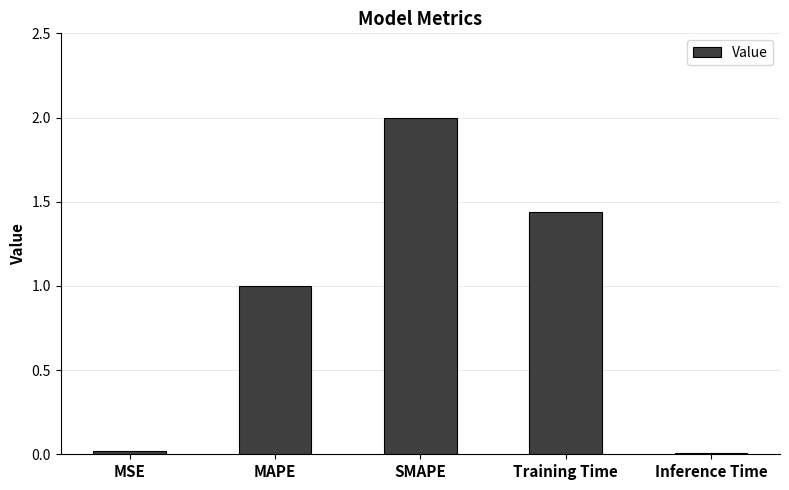

What is the label of the 3rd bar from the right?

SMAPE